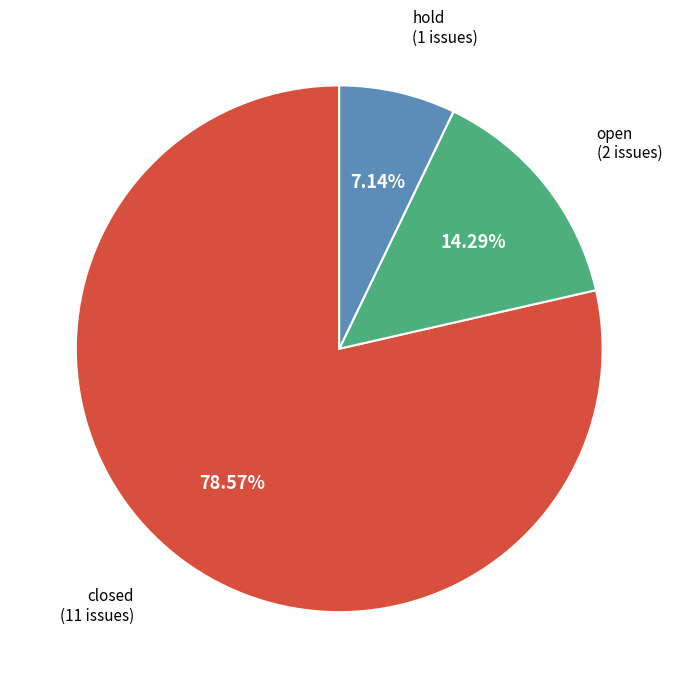

Does any single category account for the majority?

Yes